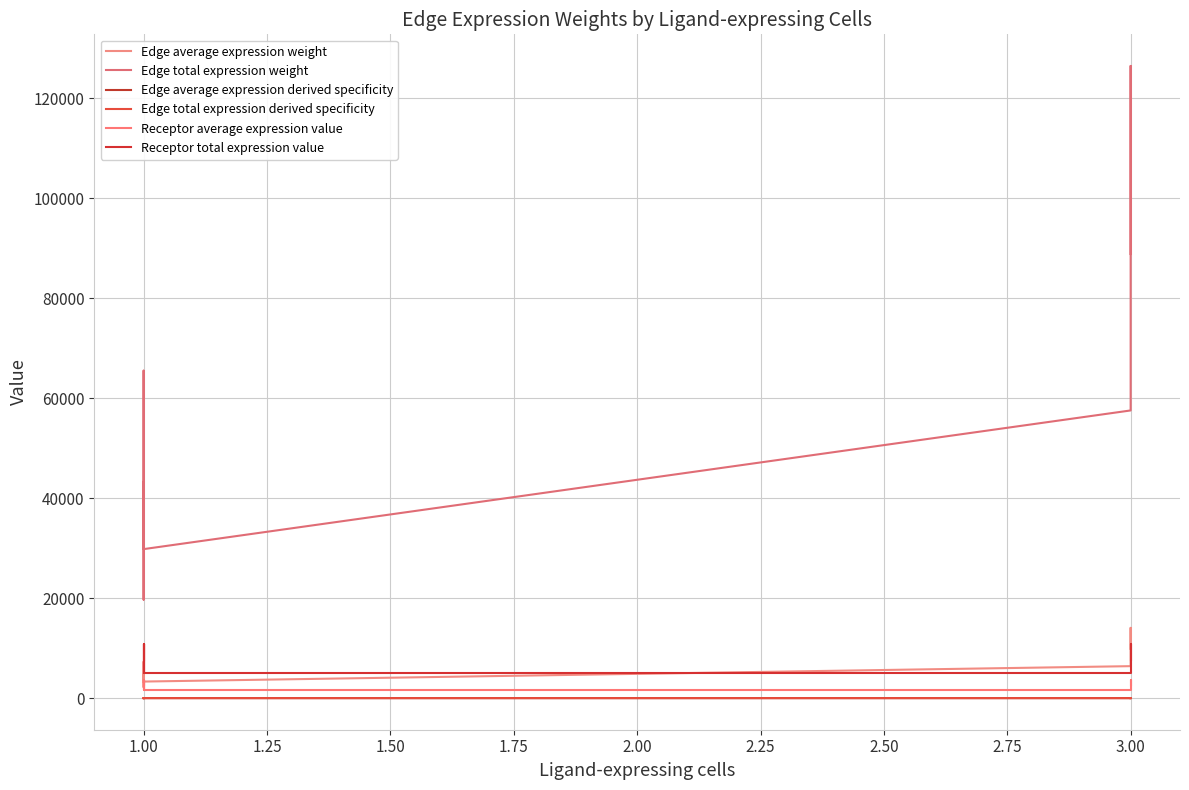

True or false: Edge total expression derived specificity has a value of 0.0 at 1.00.

False